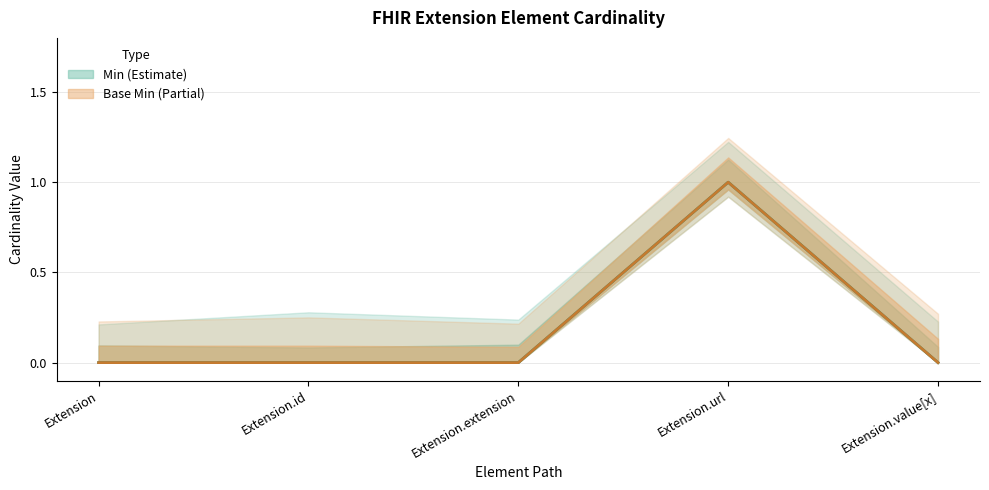

How many Min values are between 0 and 1?

5